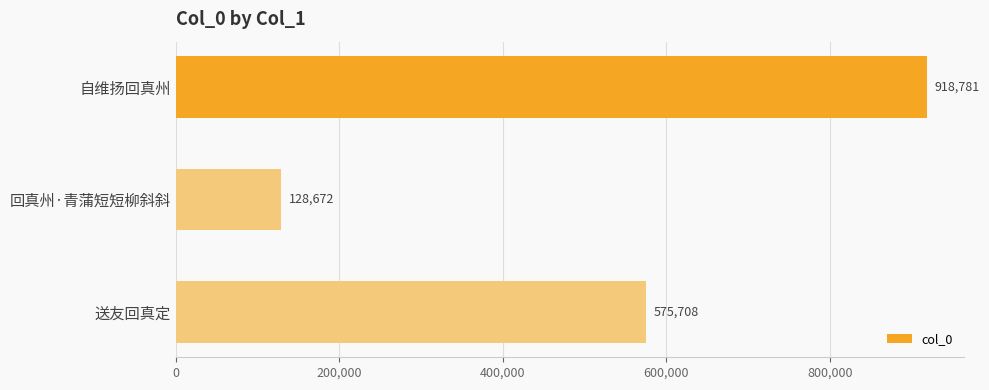

How many values are between 128672 and 918781?

3